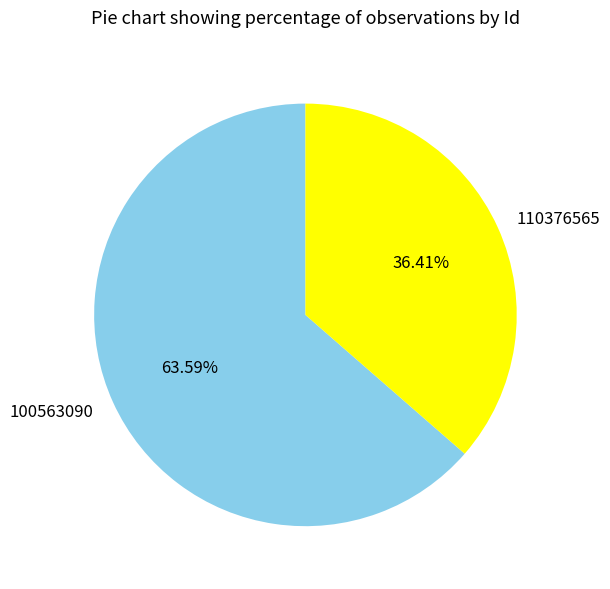

To the nearest percent, what is the combined percentage of 100563090 and 110376565?

100%